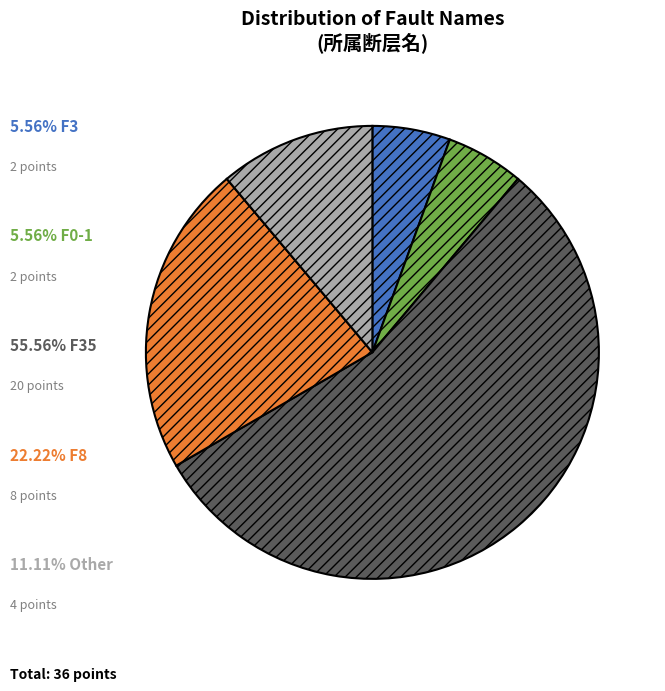

Is there a majority slice in this chart?

Yes